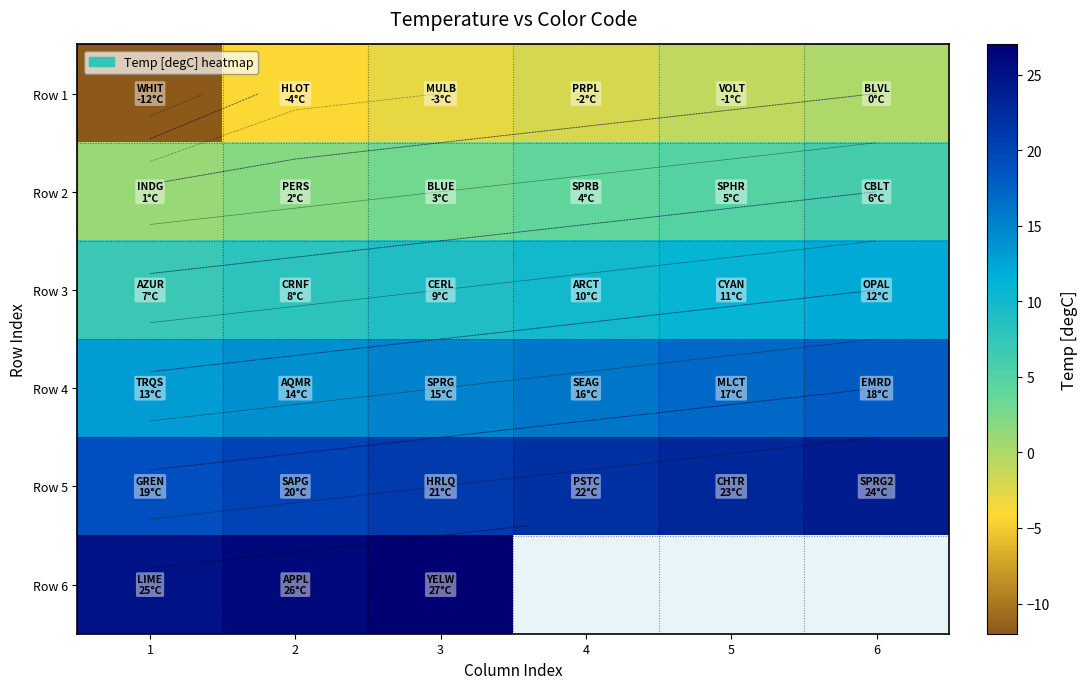

Rank the series by their average value, from lowest to highest.

Row 1, Row 2, Row 3, Row 4, Row 5, Row 6